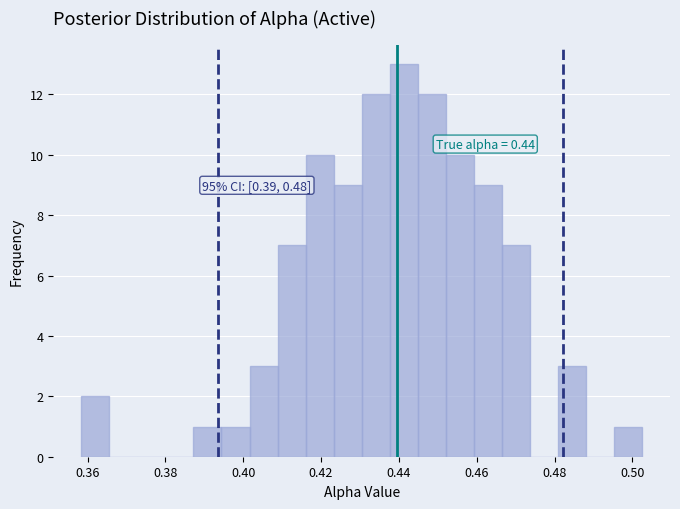

Around what value on the x-axis is the tallest bar? Give the approximate position of its centre, as read against the axis.

0.442